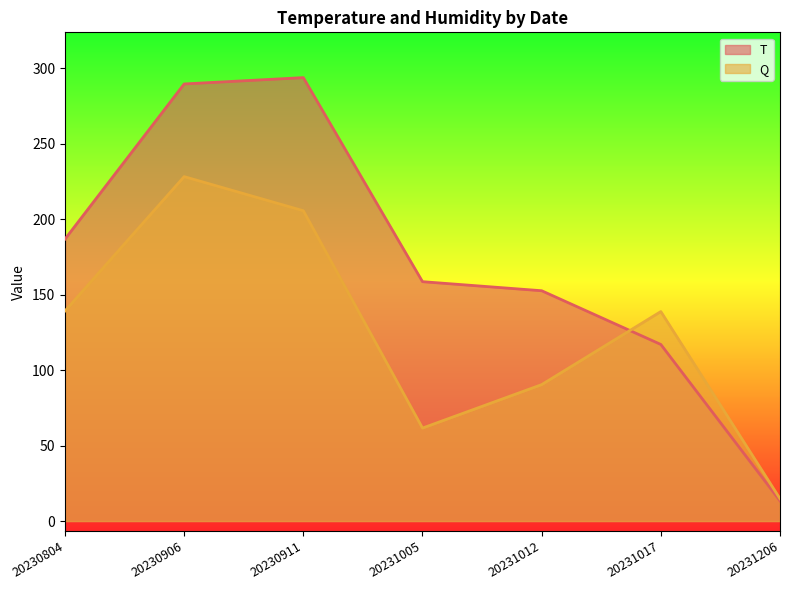

True or false: T has more than 2 interior local peaks.

False